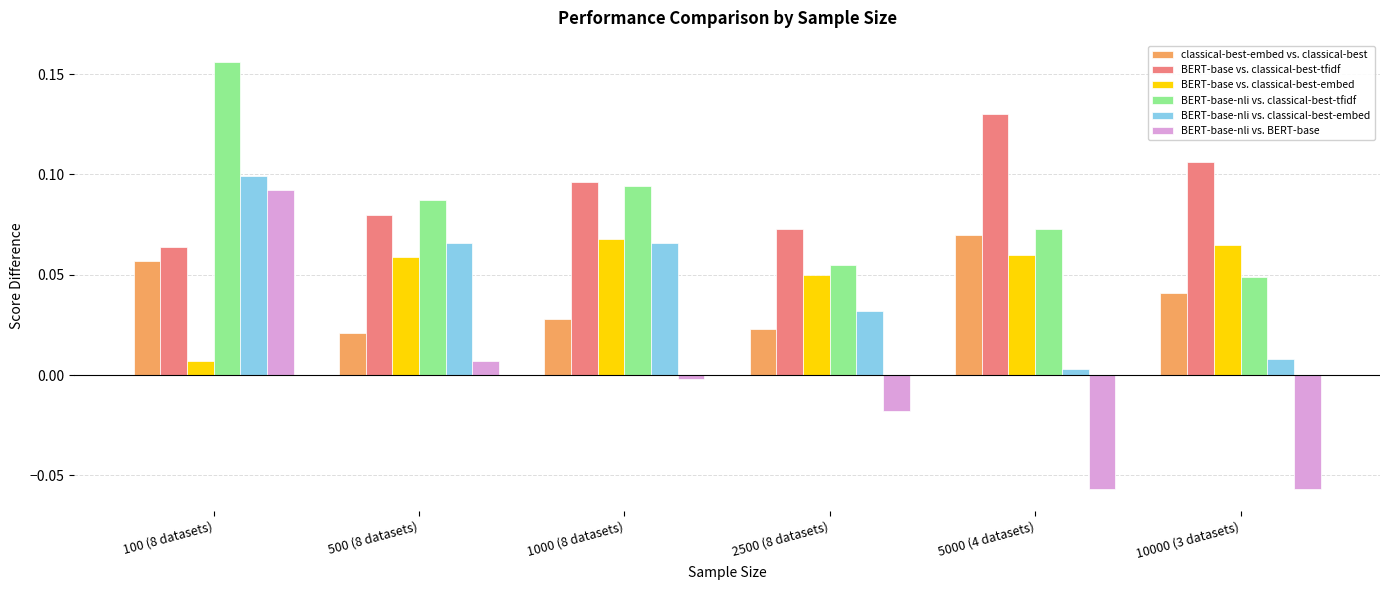

At which label does BERT-base-nli vs. classical-best-tfidf reach its minimum?

10000 (3 datasets)